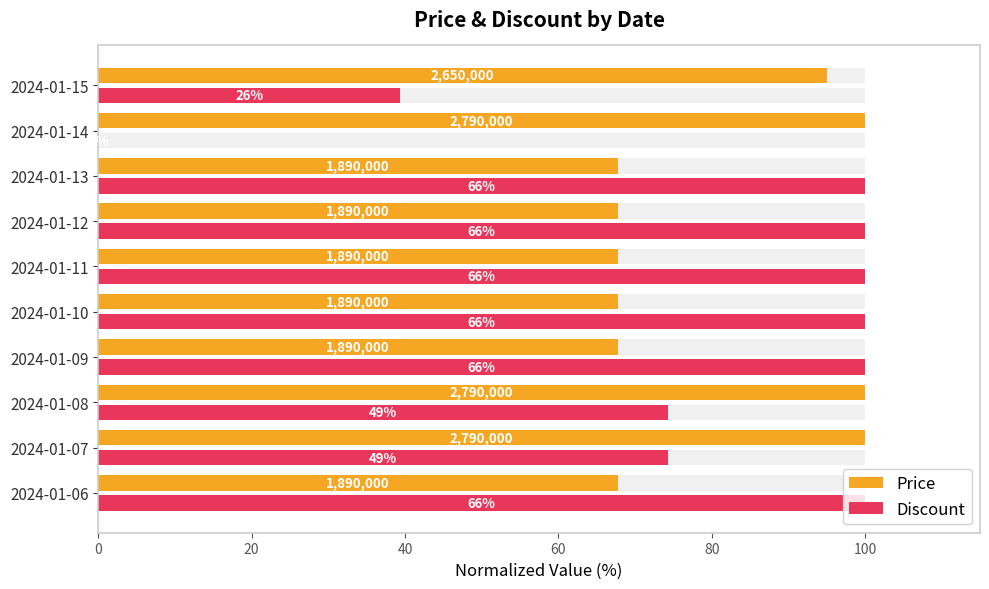

Reading left to right, extract all data points from this chart.

Price: 67.7	100.0	100.0	67.7	67.7	67.7	67.7	67.7	100.0	95.0
Discount: 100.0	74.2	74.2	100.0	100.0	100.0	100.0	100.0	0.0	39.4